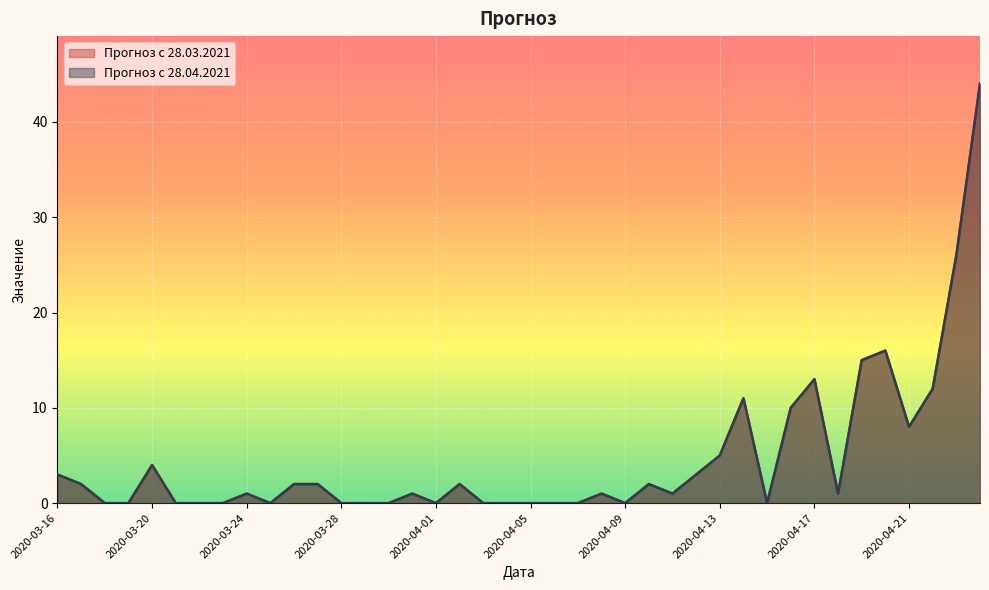

Where is Прогноз с 28.03.2021 nearest to the value 22?

2020-04-23